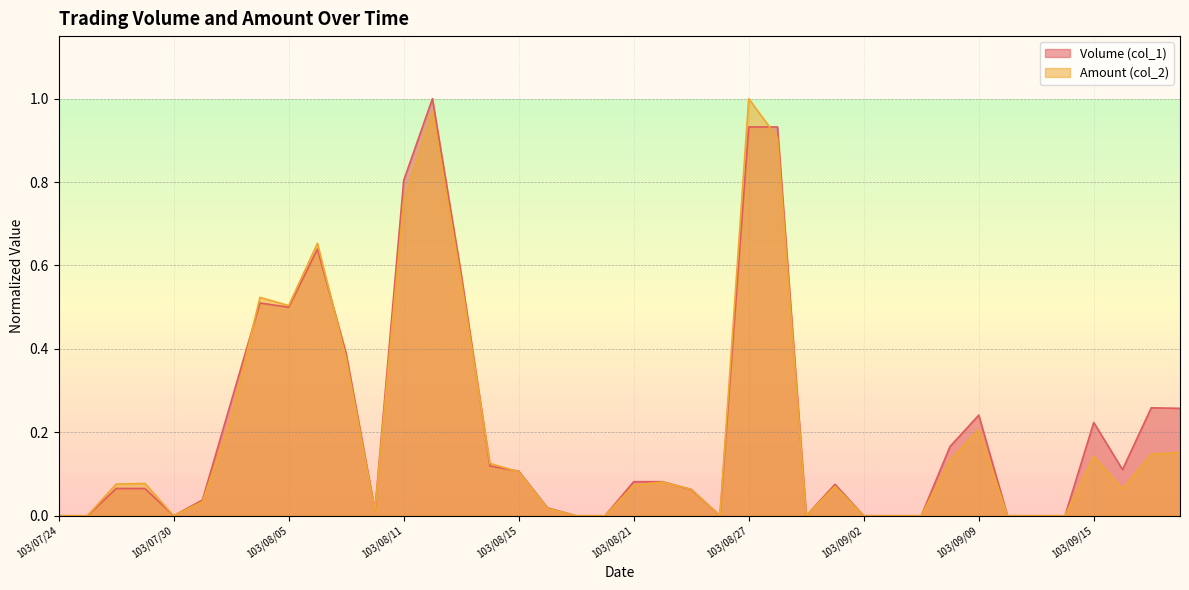

Reading left to right, what are all the values shown in this chart?

Volume (col_1): 0.0	0.0	0.1	0.1	0.0	0.0	0.3	0.5	0.5	0.6	0.4	0.0	0.8	1.0	0.6	0.1	0.1	0.0	0.0	0.0	0.1	0.1	0.1	0.0	0.9	0.9	0.0	0.1	0.0	0.0	0.0	0.2	0.2	0.0	0.0	0.0	0.2	0.1	0.3	0.3
Amount (col_2): 0.0	0.0	0.1	0.1	0.0	0.0	0.2	0.5	0.5	0.7	0.4	0.0	0.8	1.0	0.6	0.1	0.1	0.0	0.0	0.0	0.1	0.1	0.1	0.0	1.0	0.9	0.0	0.1	0.0	0.0	0.0	0.1	0.2	0.0	0.0	0.0	0.1	0.1	0.1	0.2